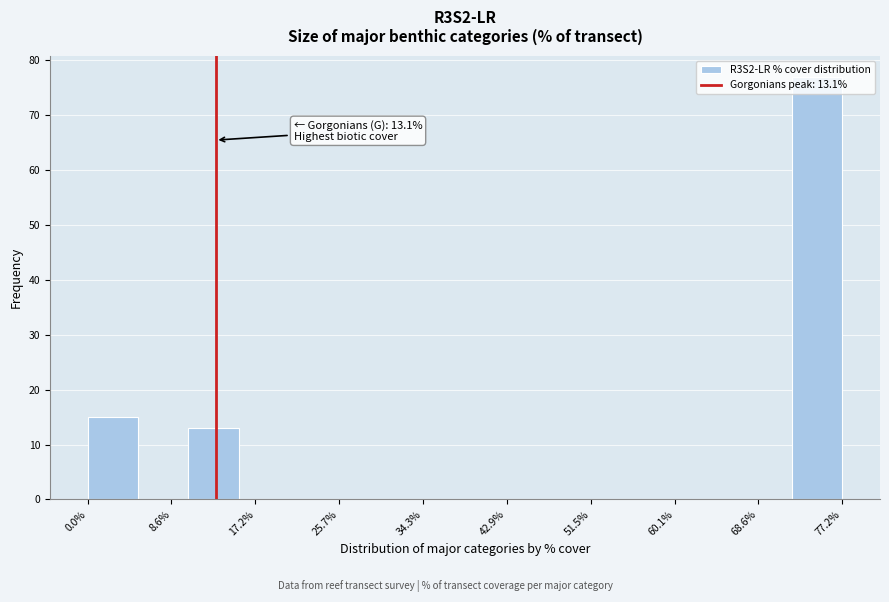

Which range on the x-axis has the tallest bar?

72 to 77